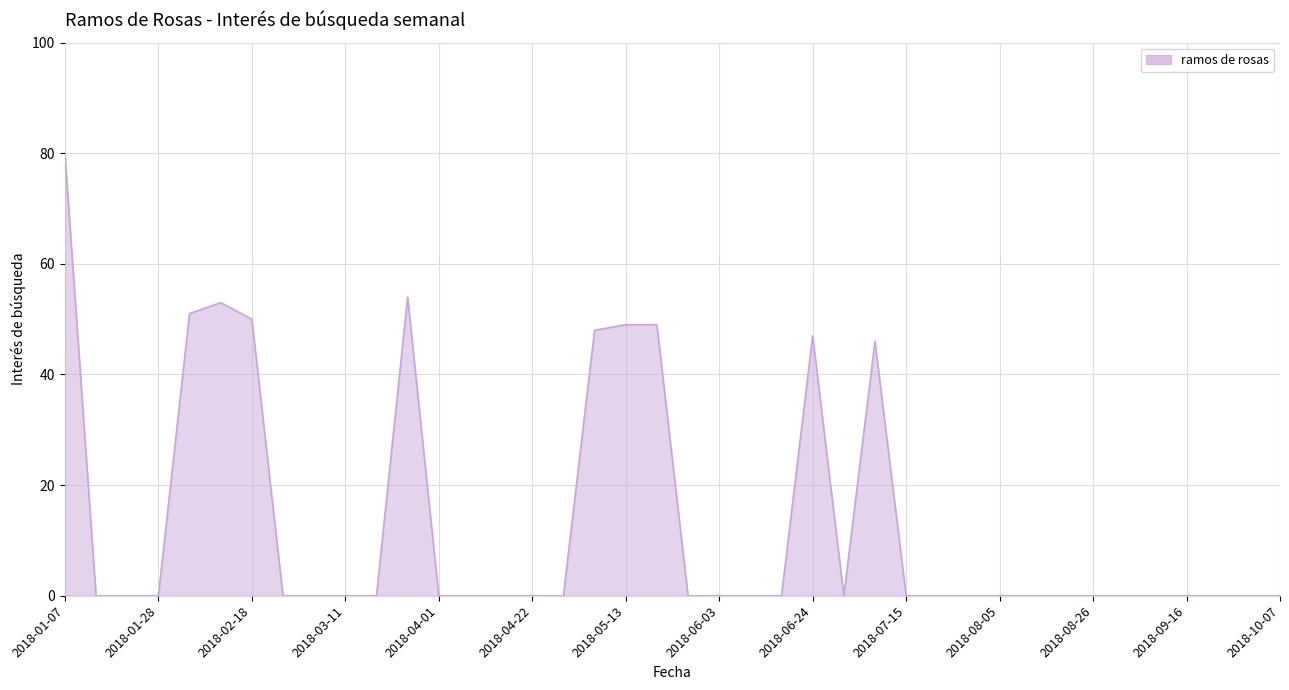

What is the greatest value displayed?

80